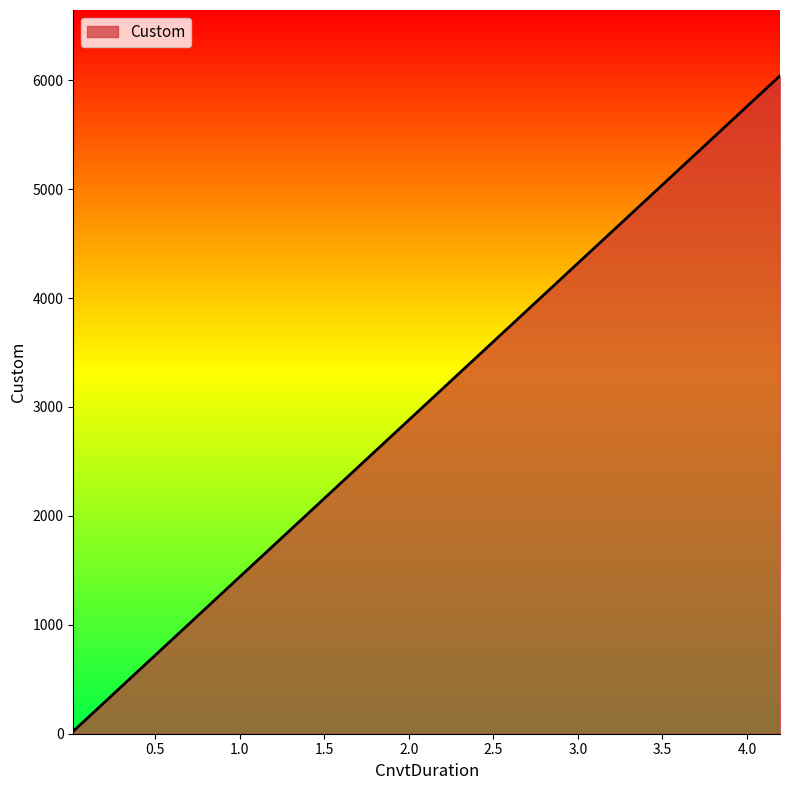

What is the average value?

2750.3